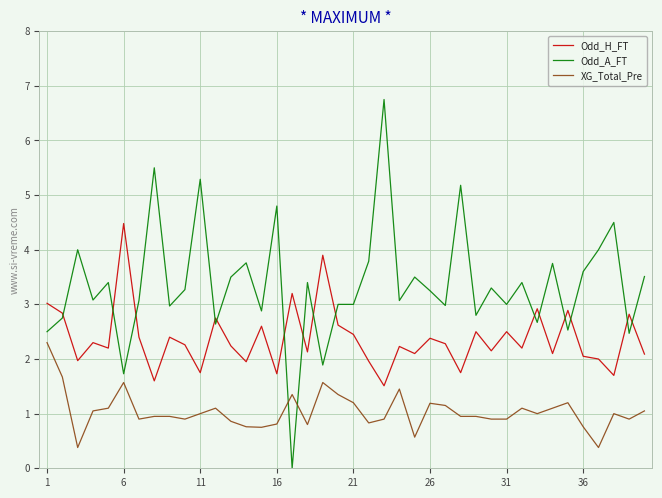

Which series has the largest range (max minus min)?

Odd_A_FT